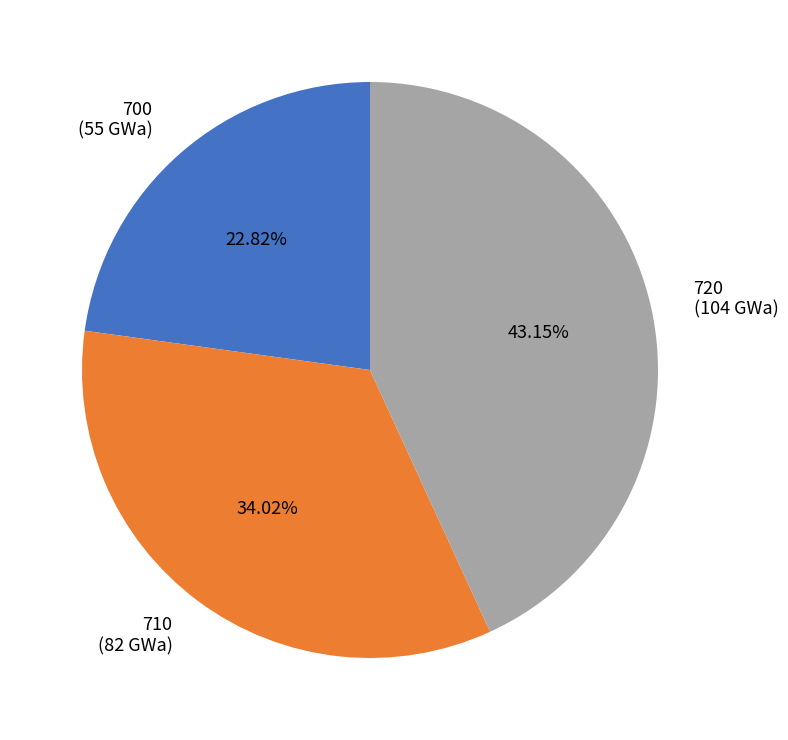

To the nearest percent, what is the average slice percentage?

33%